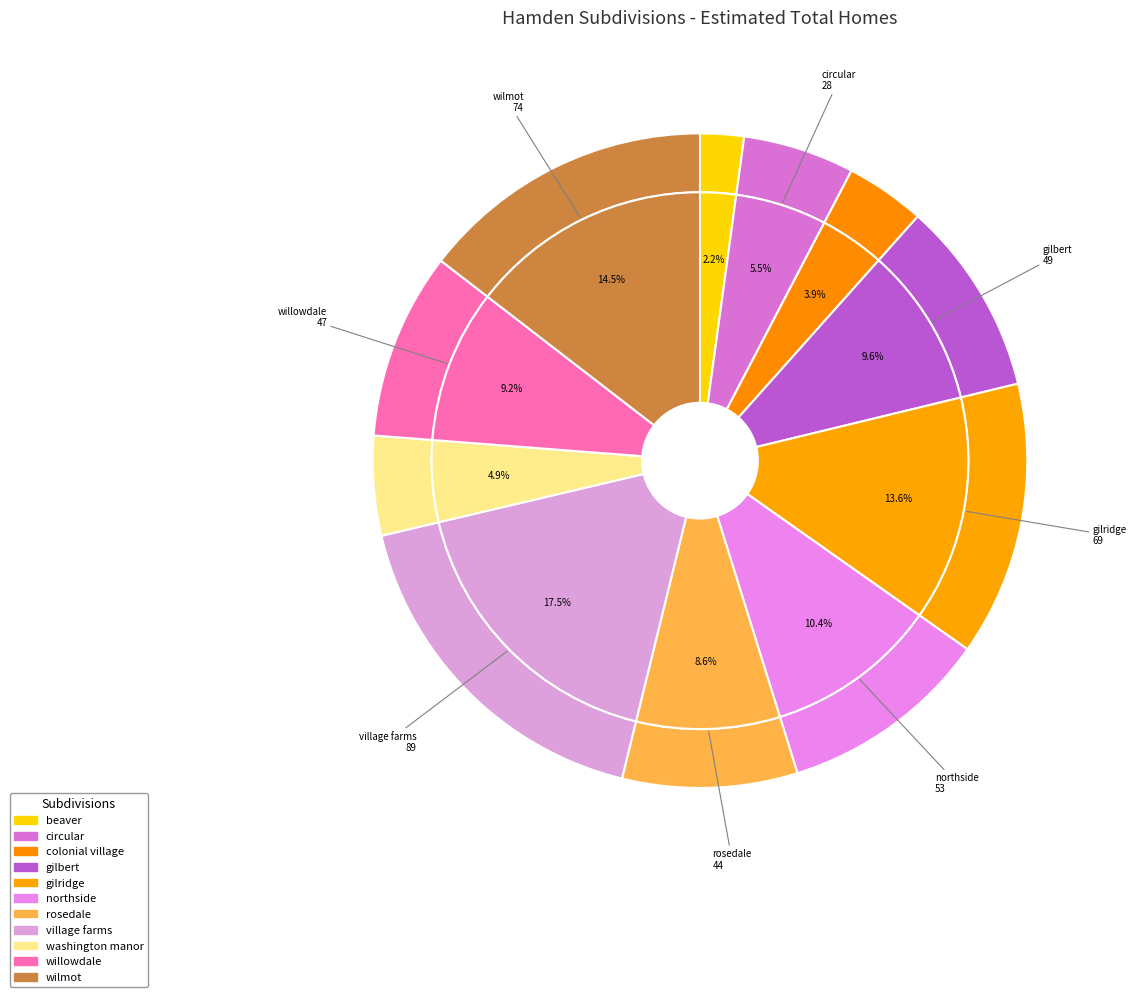

Approximately how many times larger is the value at beaver compared to circular?

0.4